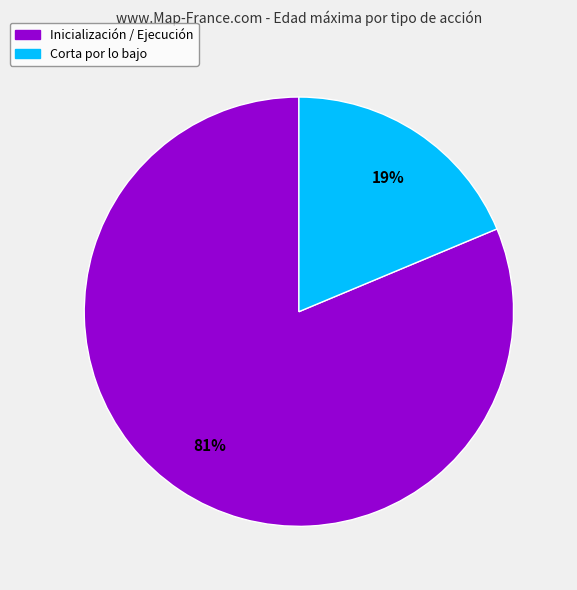

Does any single category account for the majority?

Yes